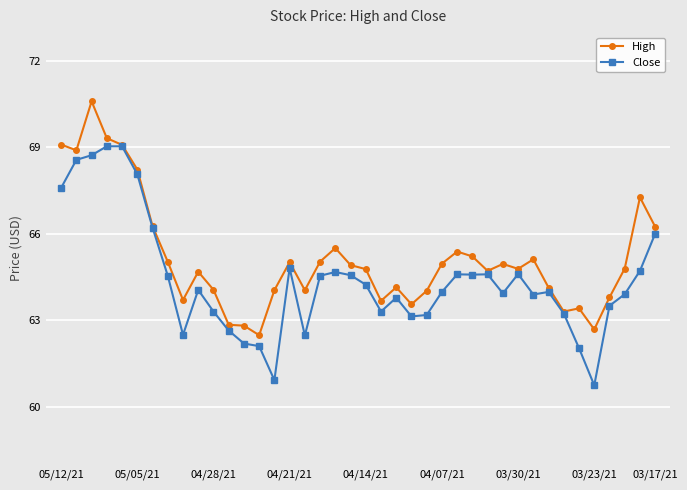

What is the smallest value displayed?

60.8